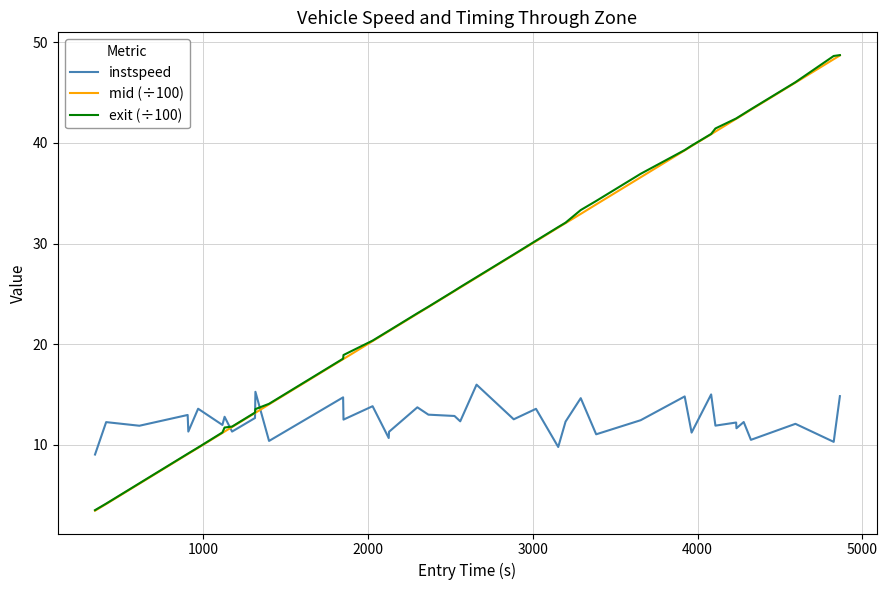

What is the sum of all instspeed values?

500.1